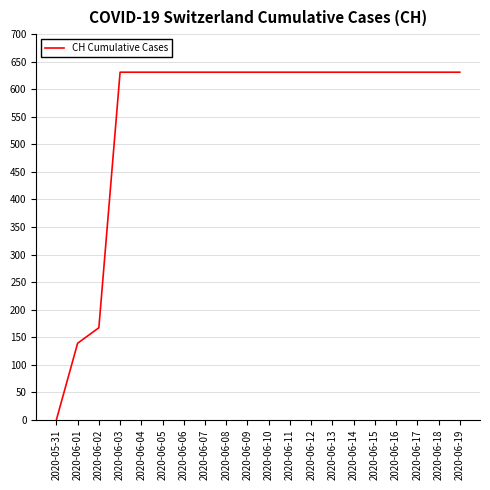

The chart shows a value of 631 at 2020-06-15. True or false?

True